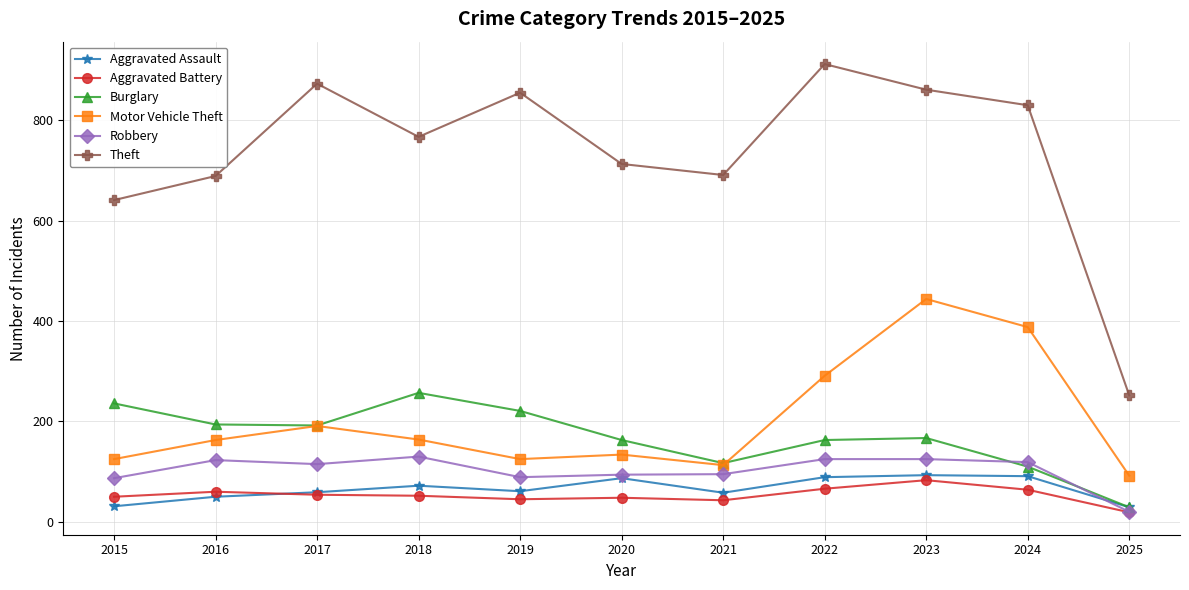

How many series are shown in this chart?

6